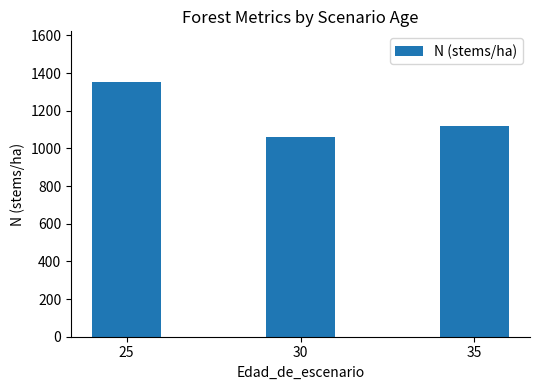

Rank the categories by value from lowest to highest.

30, 35, 25